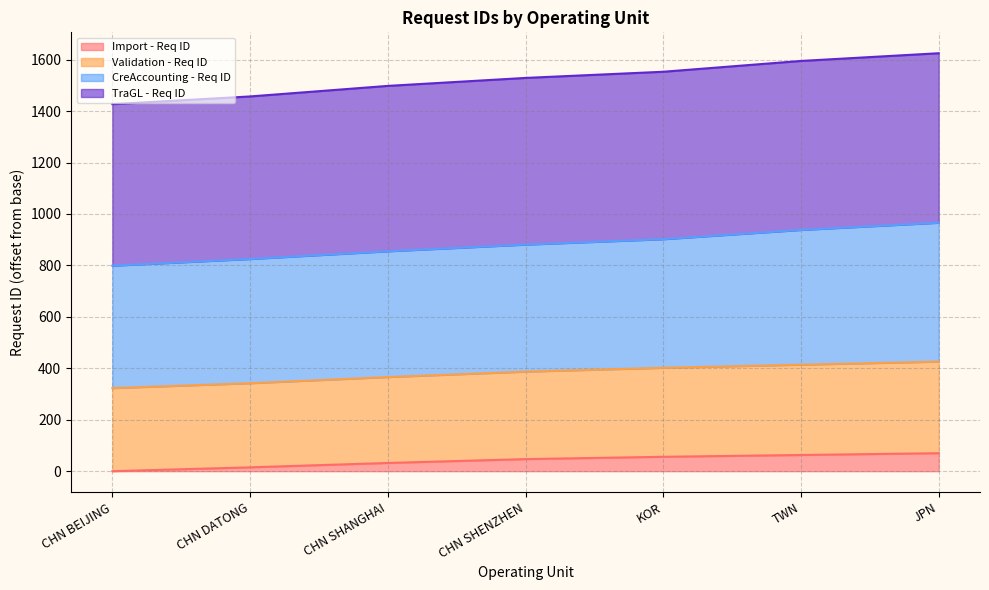

What is the total value across all series at TWN?

1595